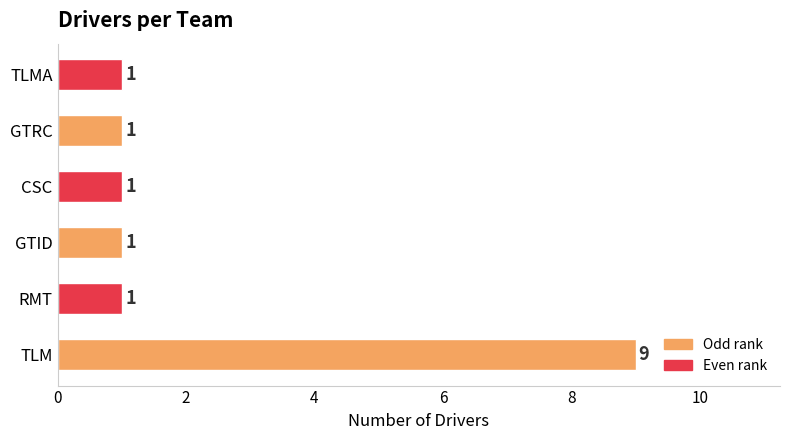

What is the sum of all values?

14